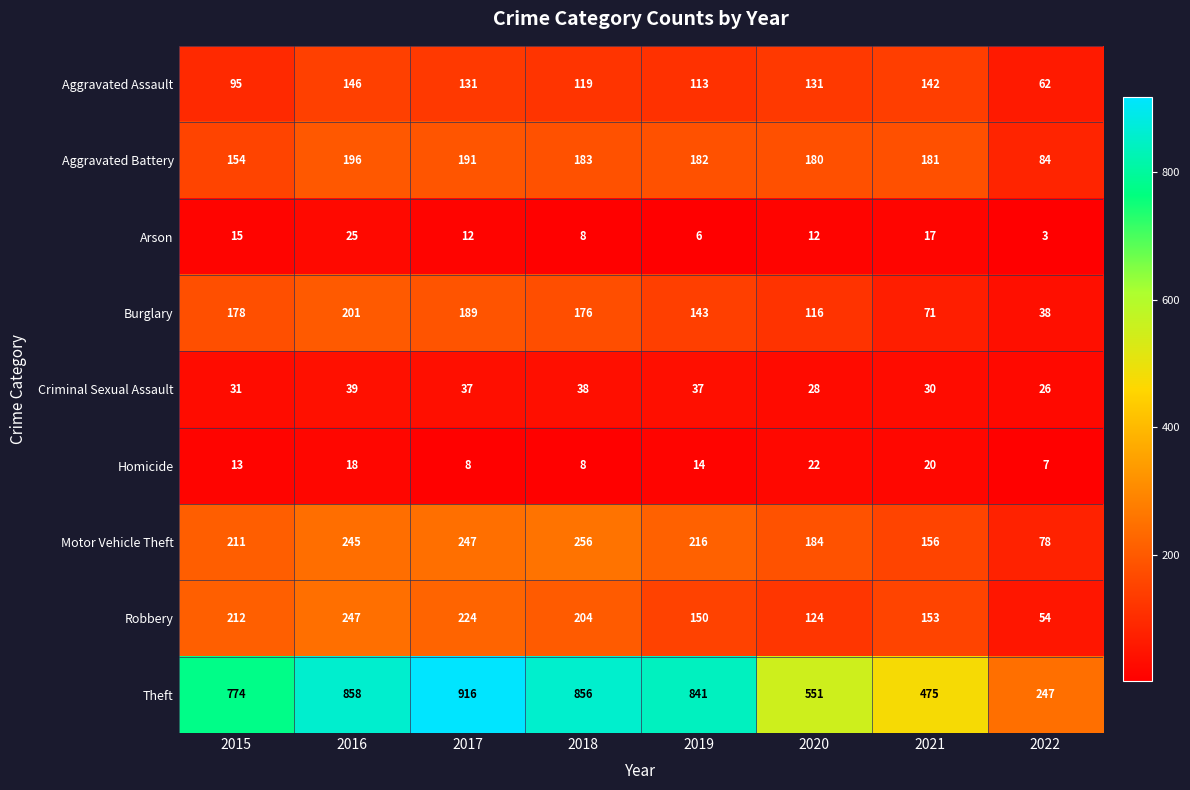

Is it true that Burglary equals 63 at 2022?

False